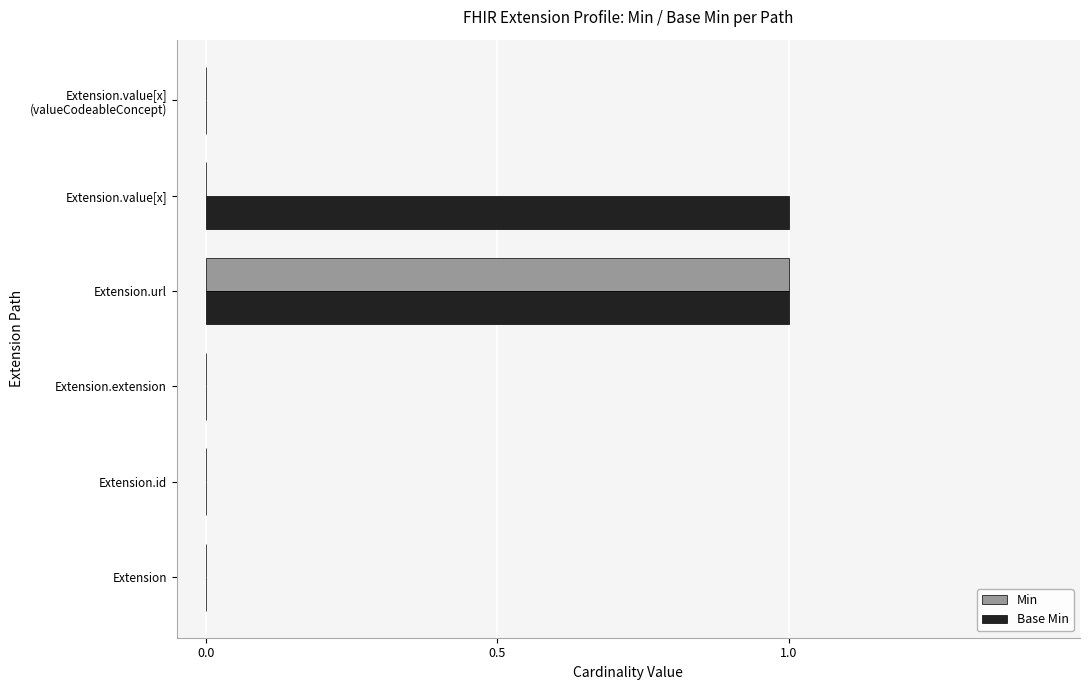

Which category has the highest value in the Min series?

Extension.url